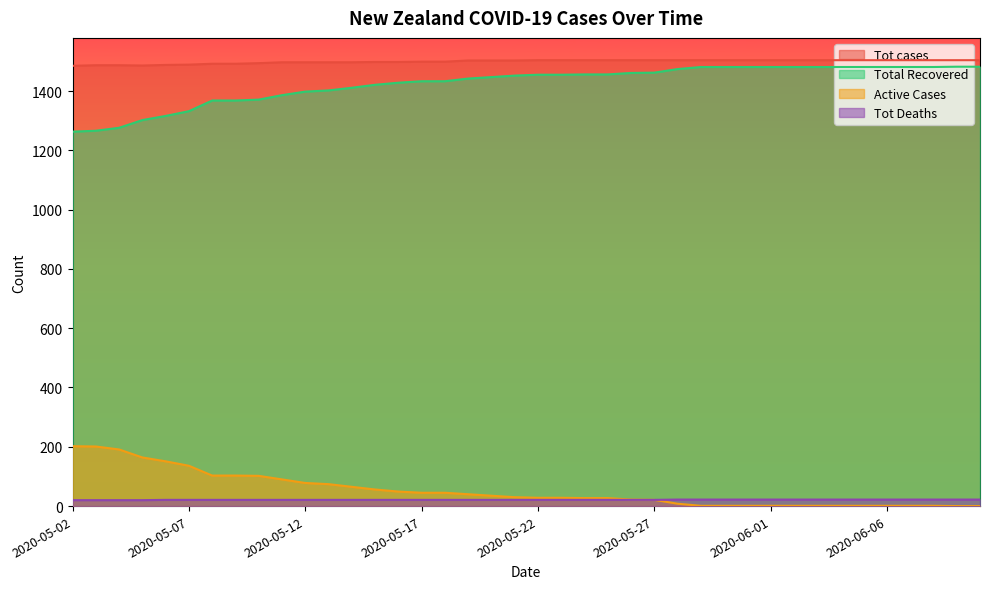

Is the value of Tot Deaths at 2020-05-30 greater than the value of Active Cases at 2020-05-28?

Yes